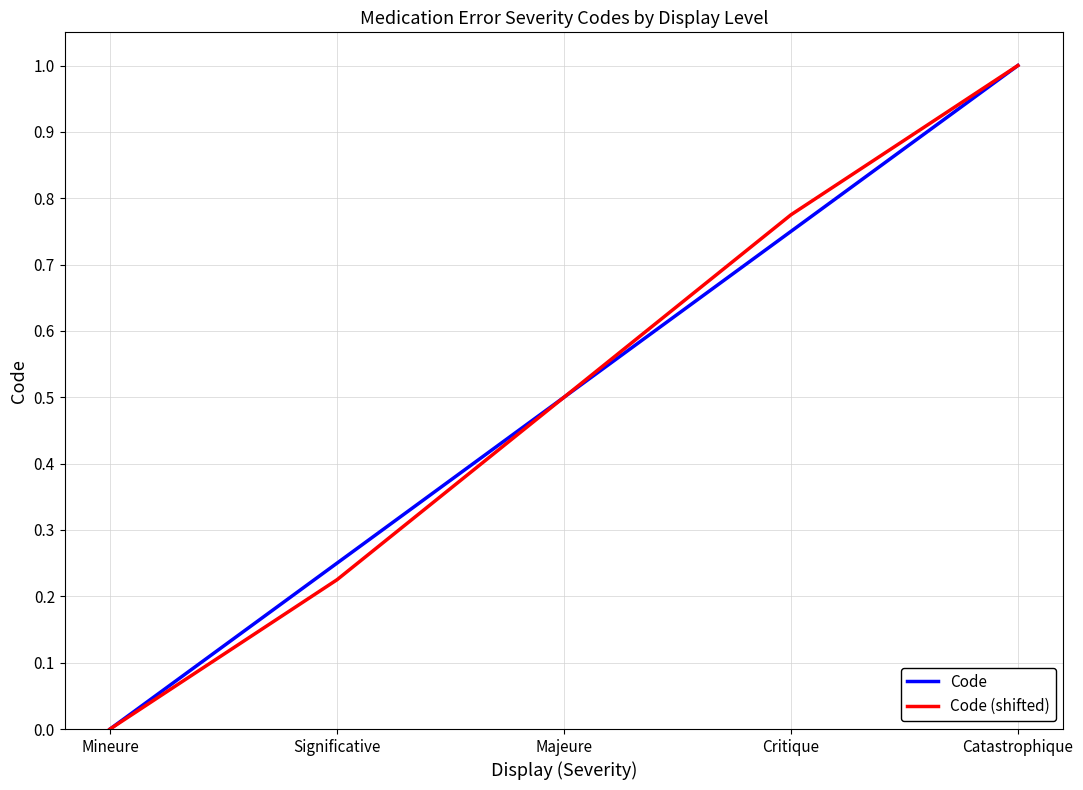

The value of Code at Critique is 1.2. True or false?

False